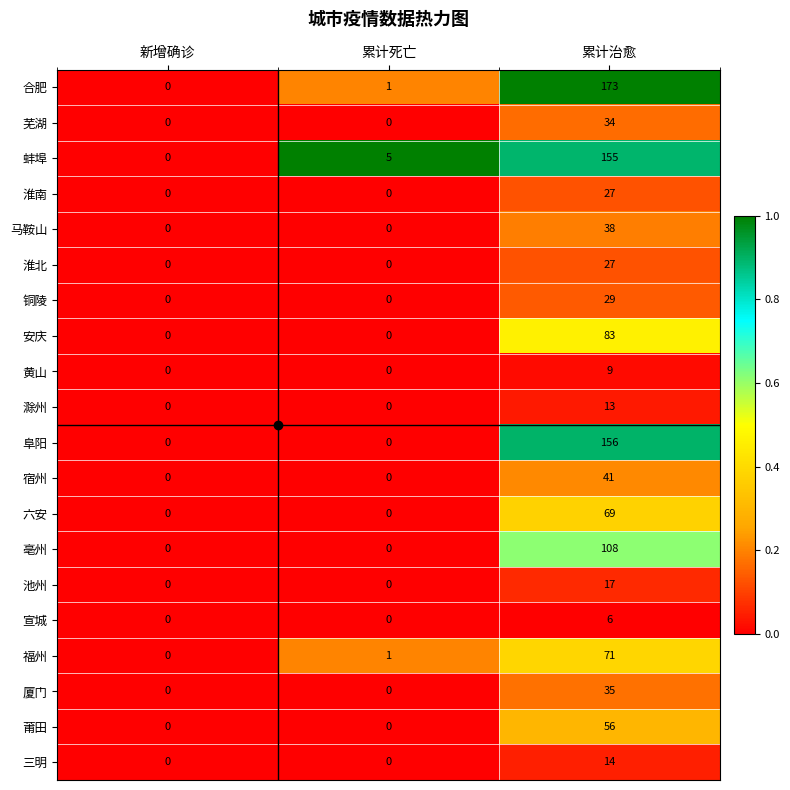

Which series changed the most between 新增确诊 and 累计死亡?

蚌埠